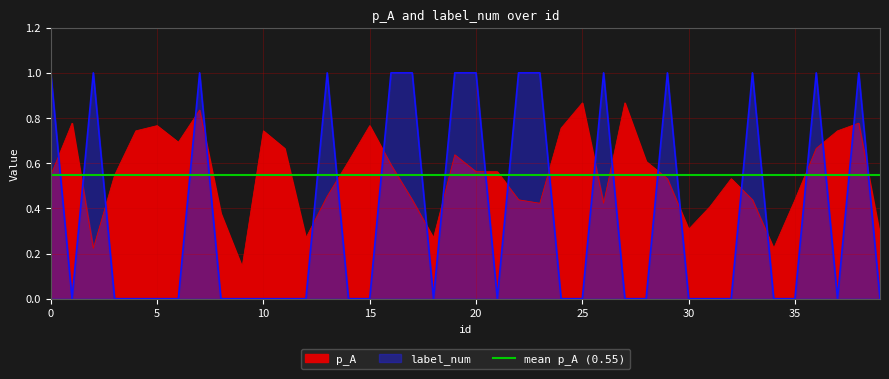

What is the lowest value of the p_A series?

0.1